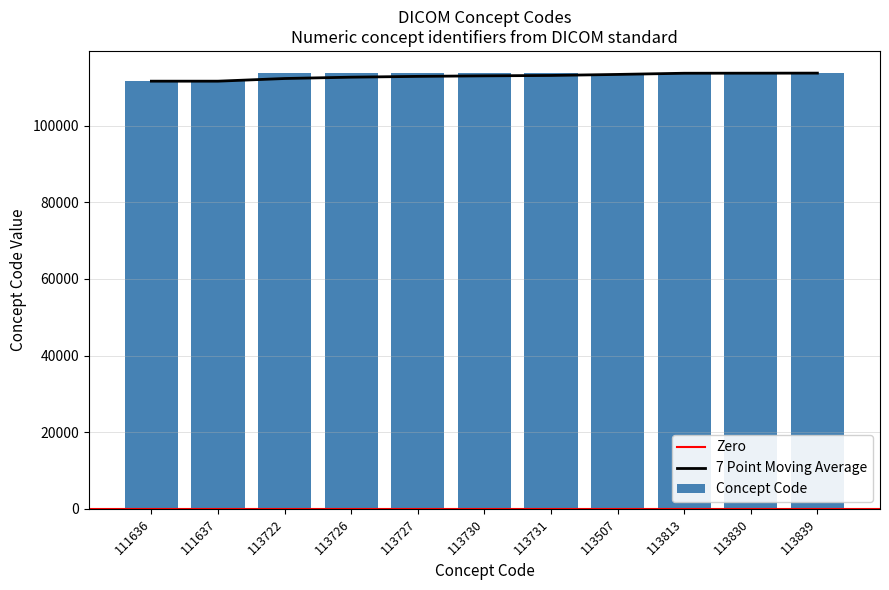

What is the difference between the maximum and minimum values?

2203